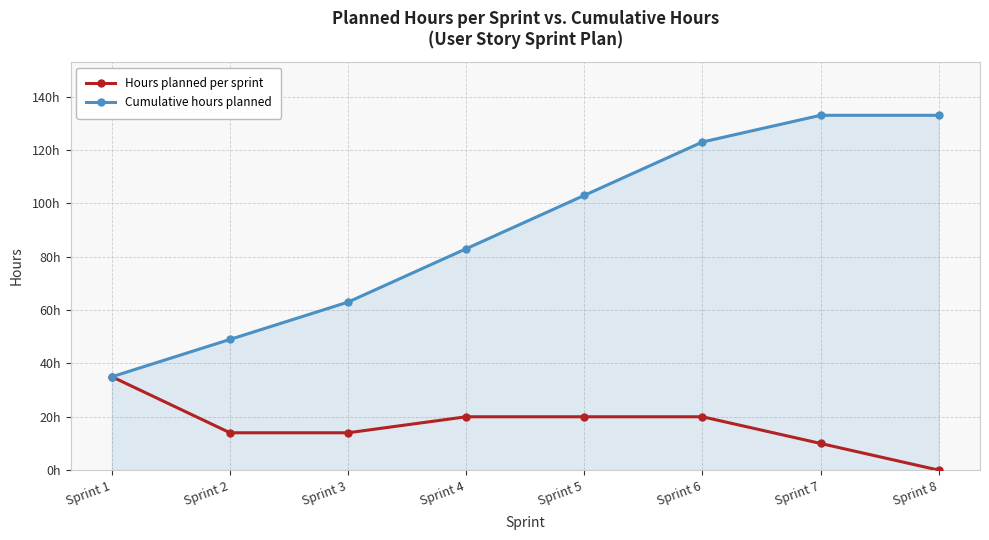

At how many categories does at least one series exceed 71?

5